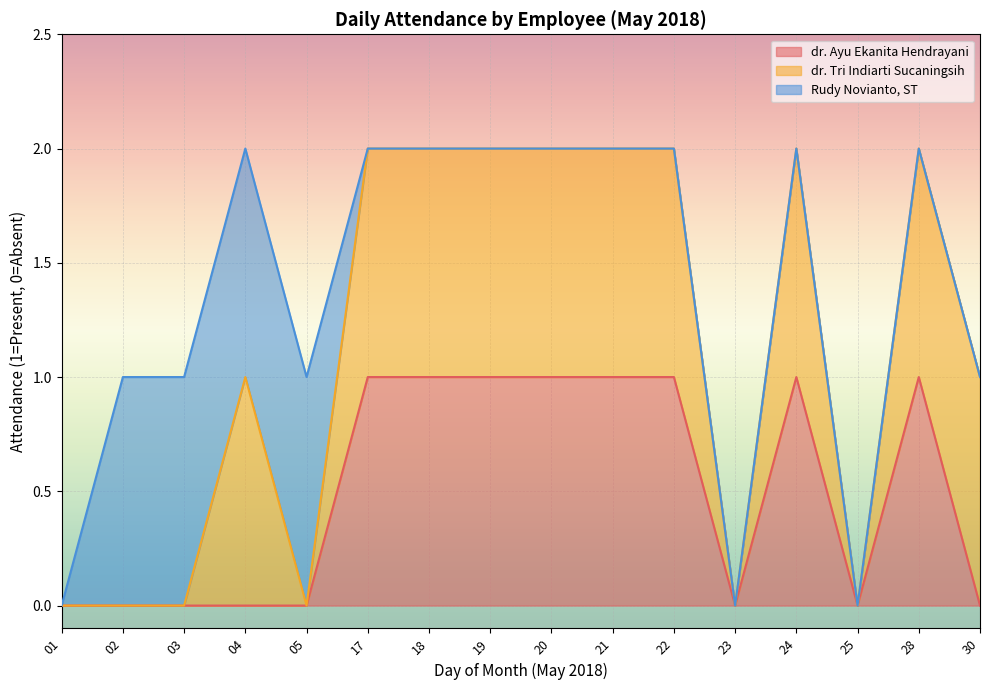

Which series has the largest total across all categories?

dr. Tri Indiarti Sucaningsih